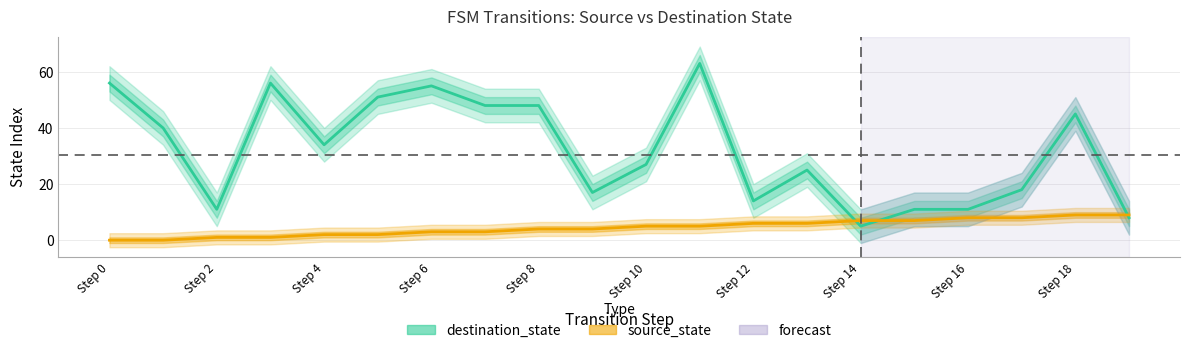

What is the difference between the maximum and minimum values in the destination_state series?

58